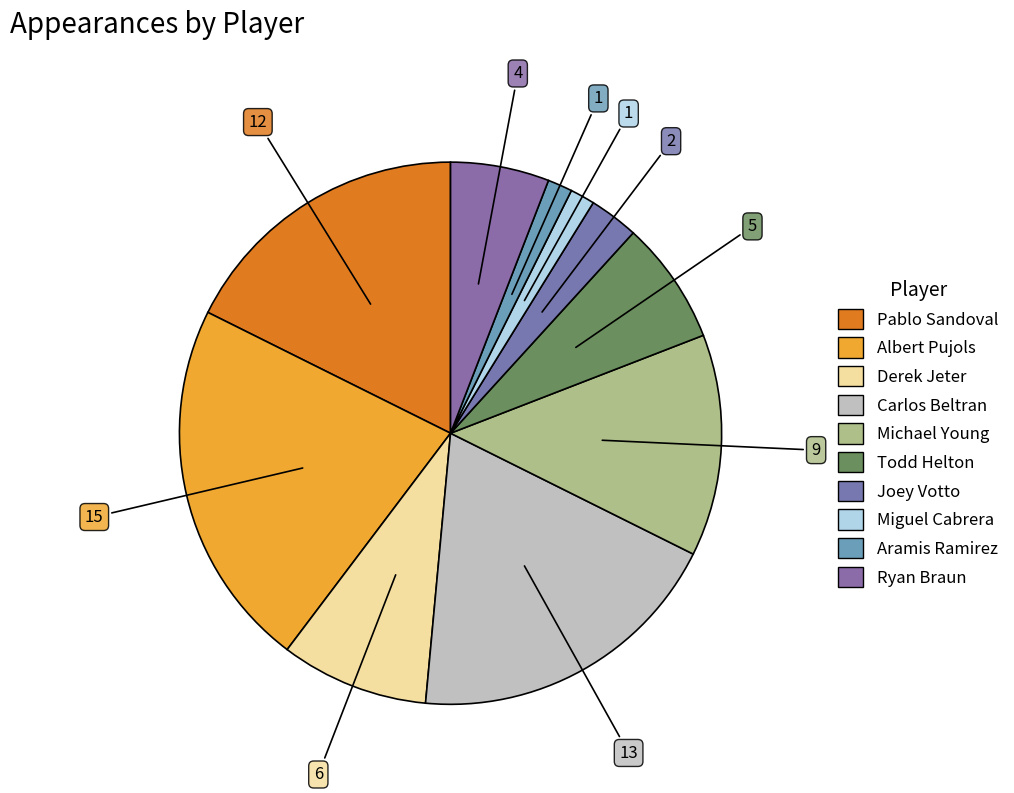

Count the number of slices in the pie.

10